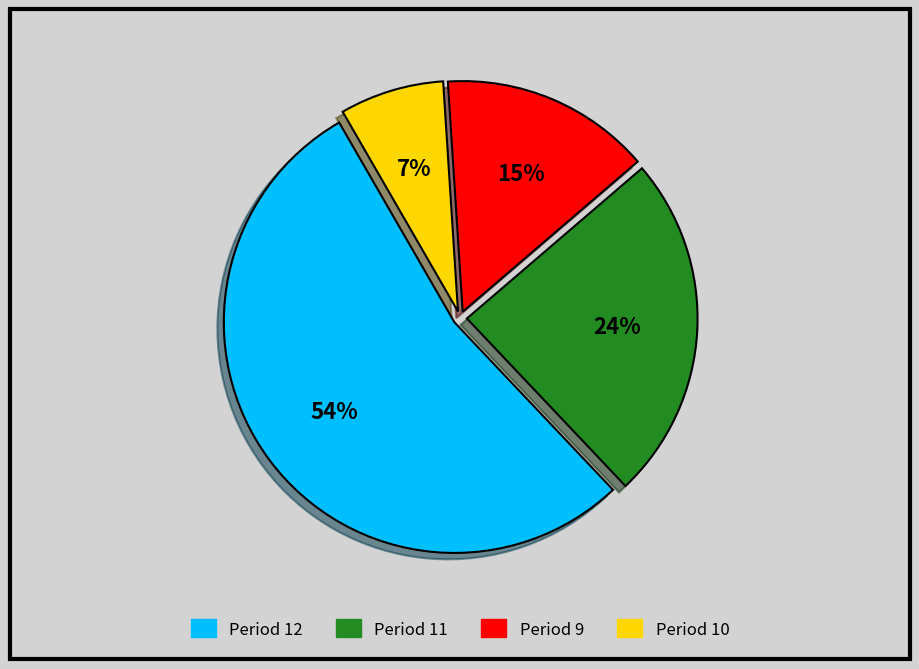

Count the number of slices in the pie.

4